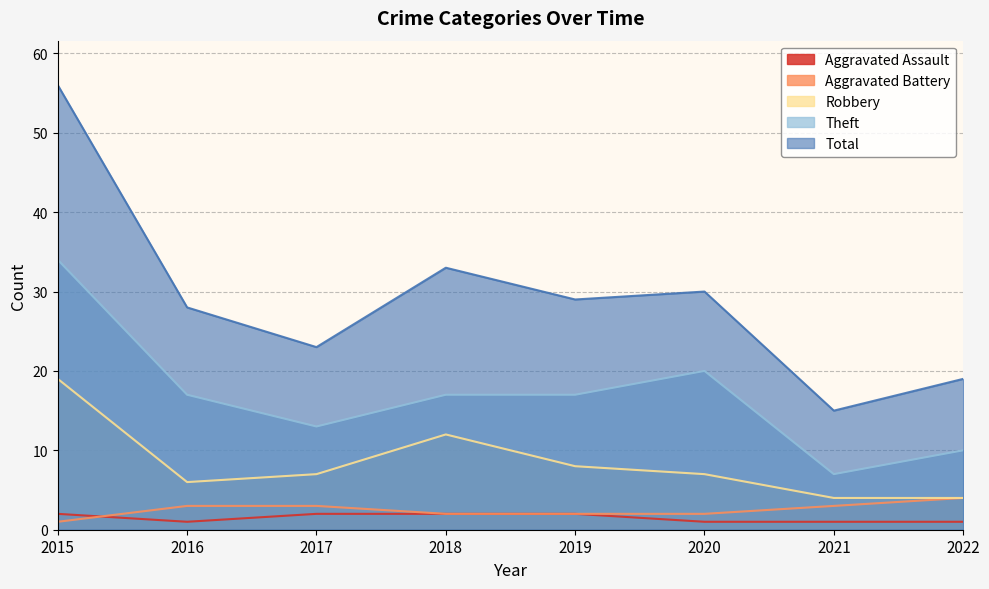

Which category has the lowest value across all series?

2016